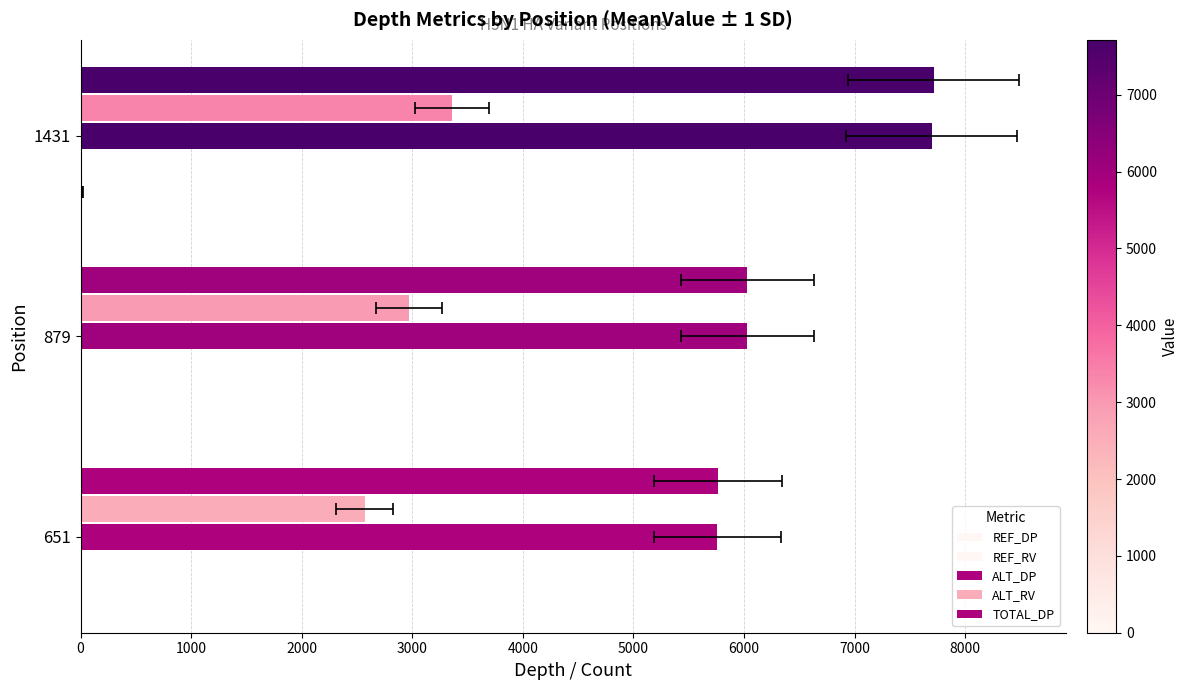

Between 651 and 879, which series saw the biggest shift?

ALT_RV